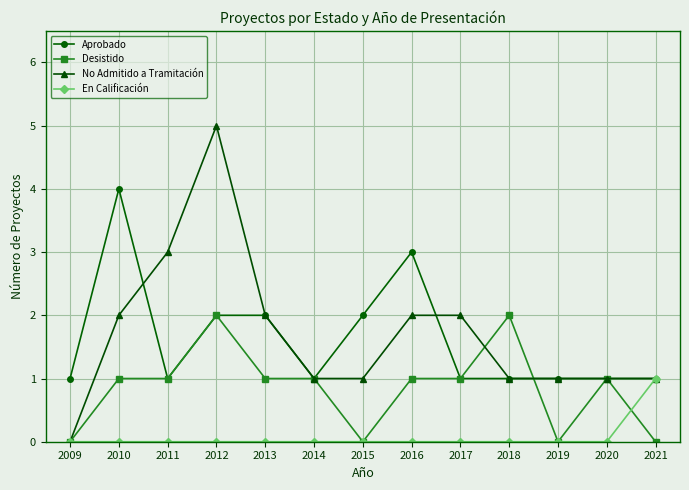

What are all the series names shown in the legend?

Aprobado, Desistido, No Admitido a Tramitación, En Calificación